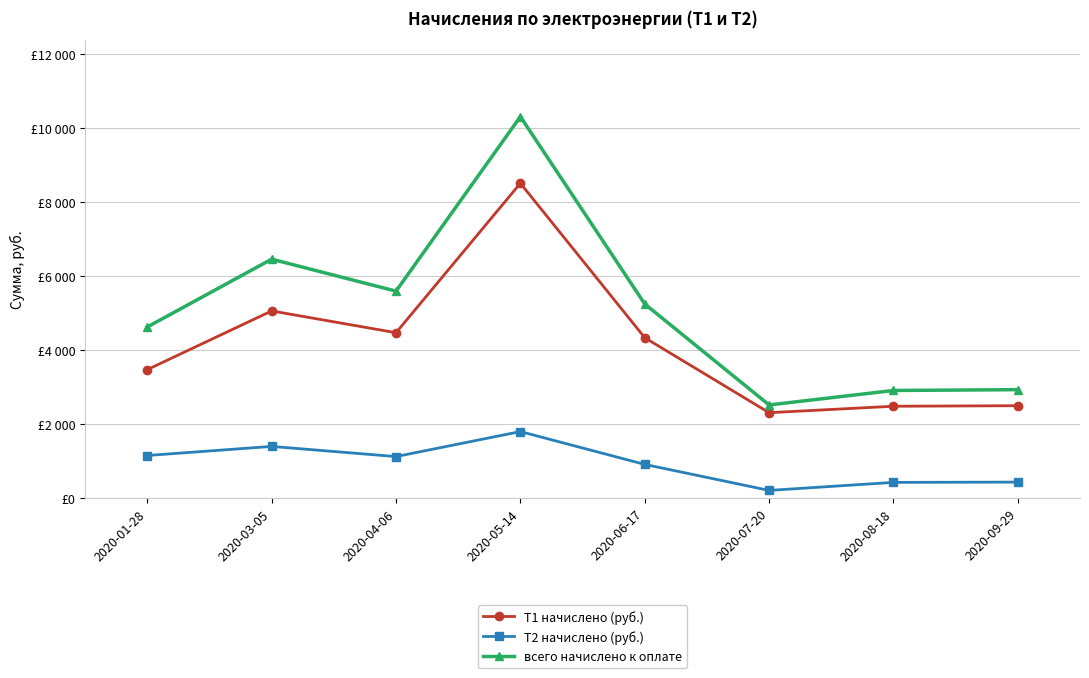

What are all the series names shown in the legend?

Т1 начислено (руб.), Т2 начислено (руб.), всего начислено к оплате